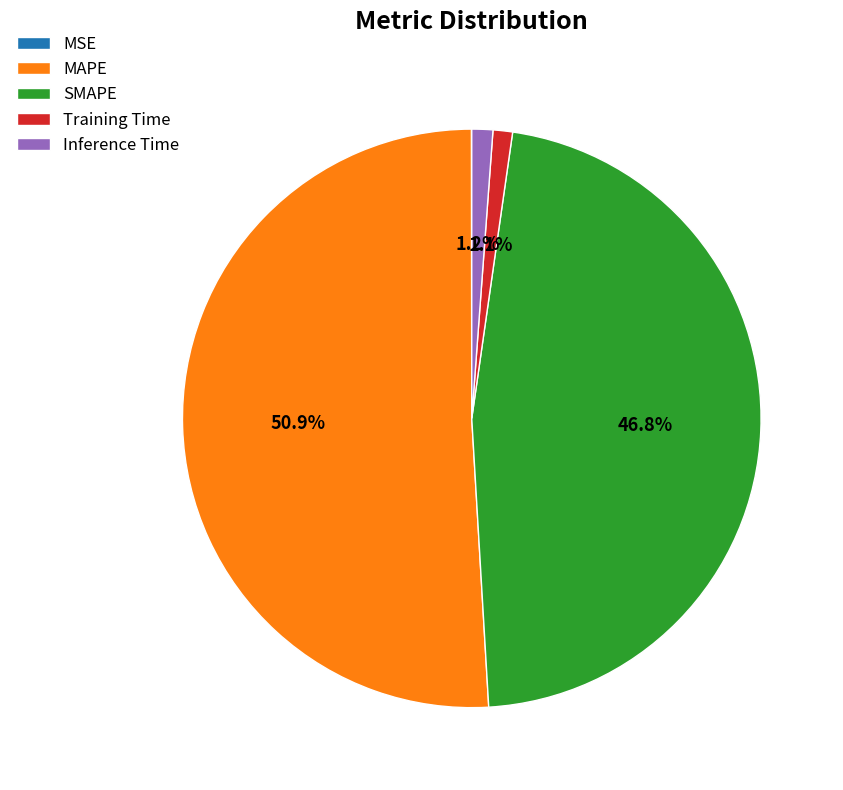

What percentage is NOT represented by MAPE?

49.1%